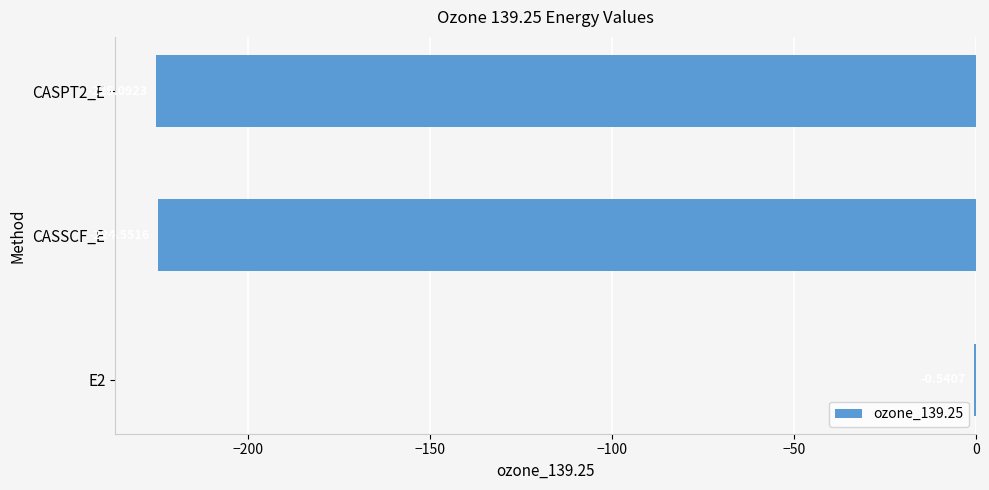

Are the bars grouped side by side (vs. stacked)?

No